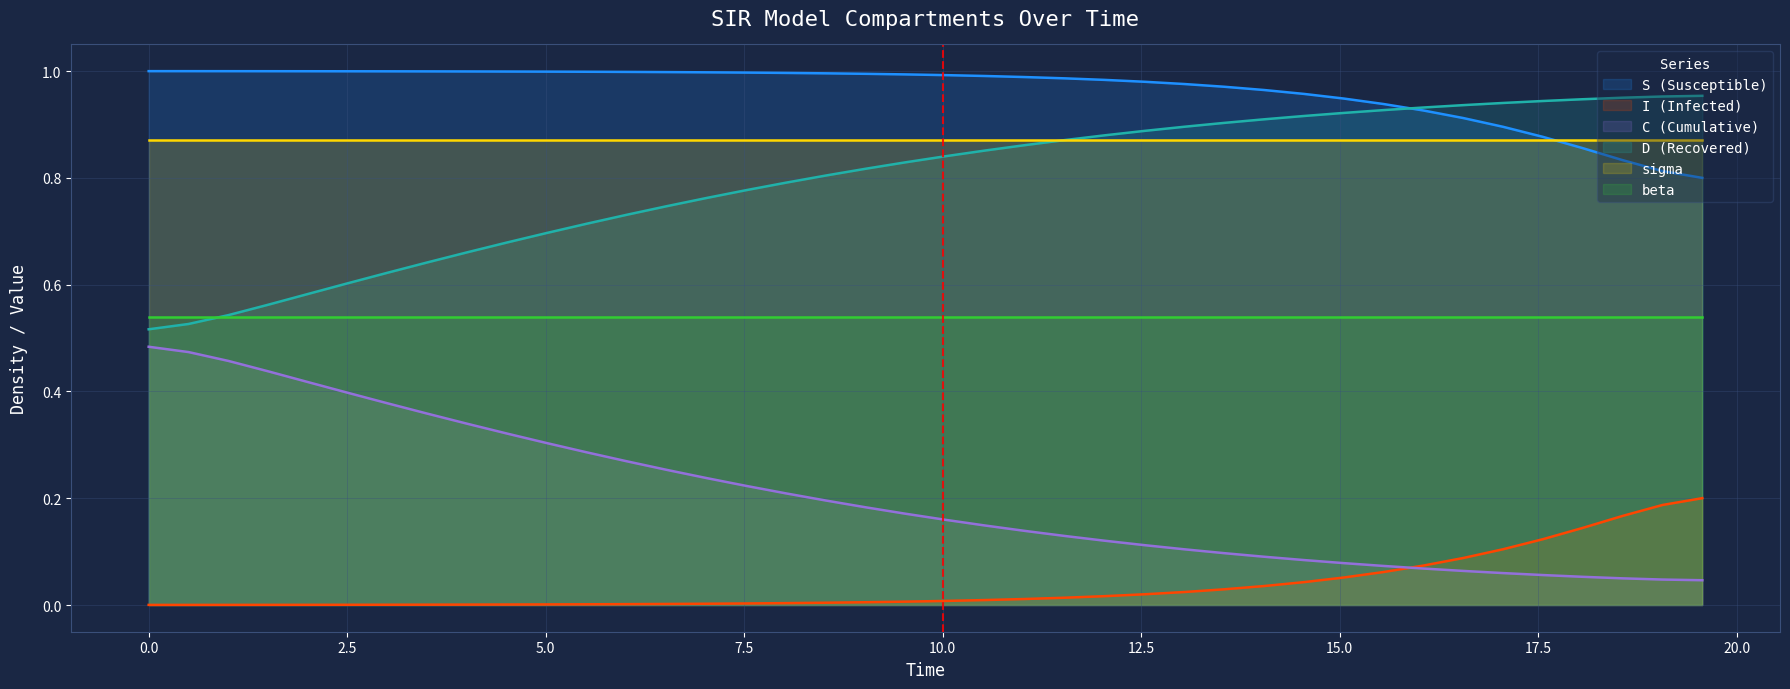

What is the lowest value of the D series?

0.5